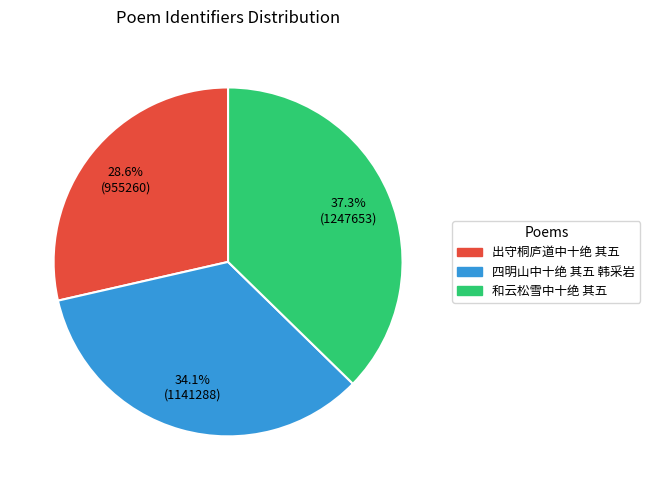

Which has a higher value, 出守桐庐道中十绝 其五 or 和云松雪中十绝 其五?

和云松雪中十绝 其五